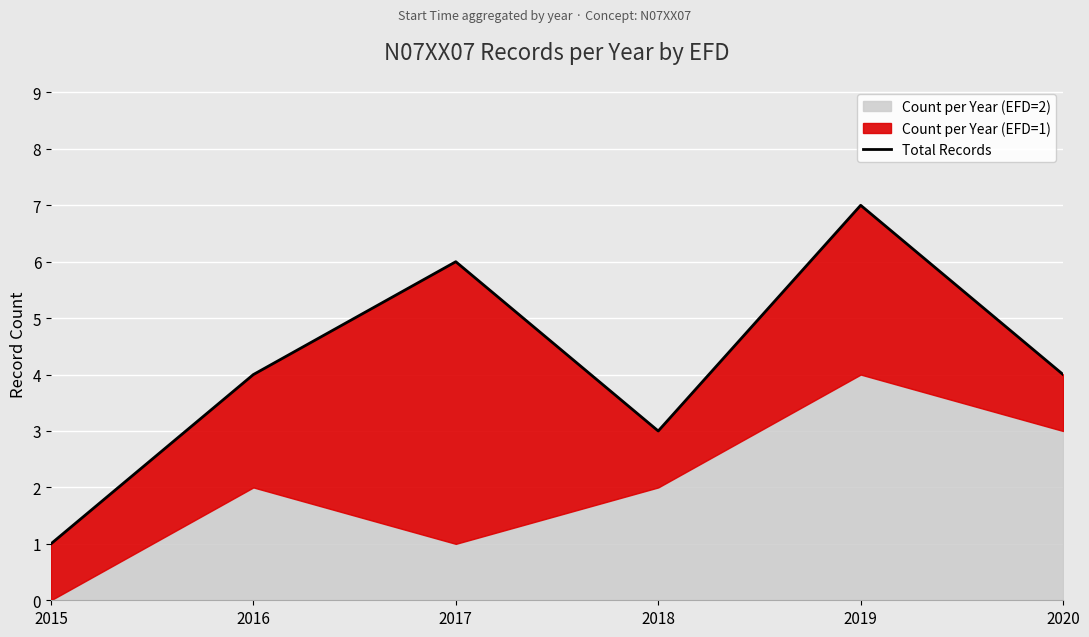

Approximately how many times larger is the value at 2017 compared to 2016?

1.5